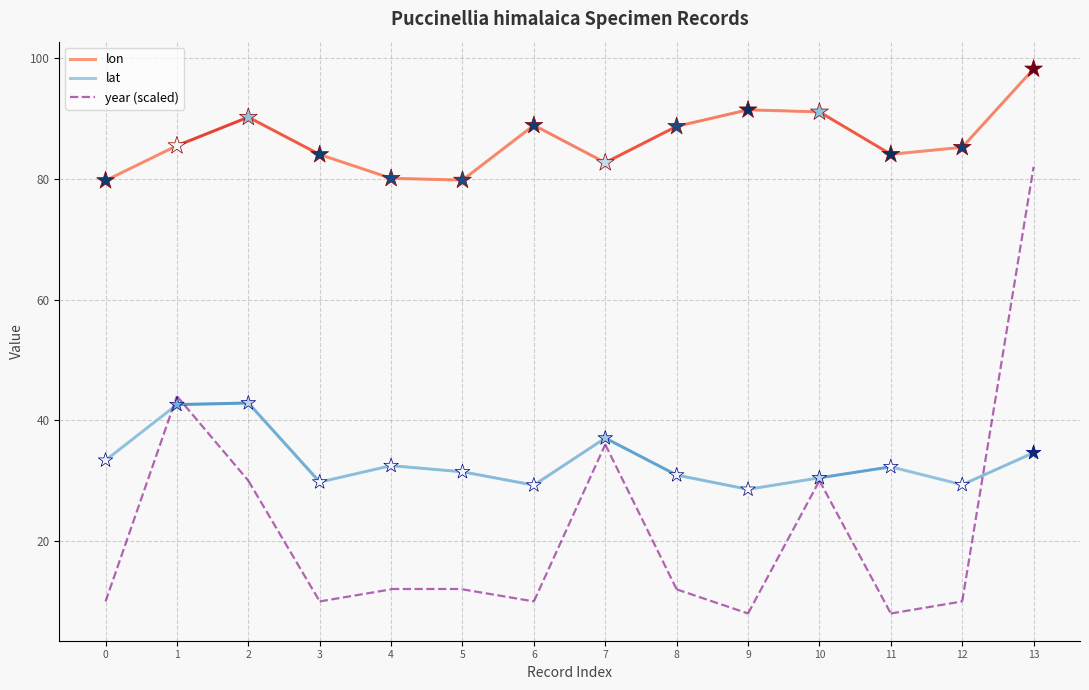

What is the total value across all series at 0?

123.1